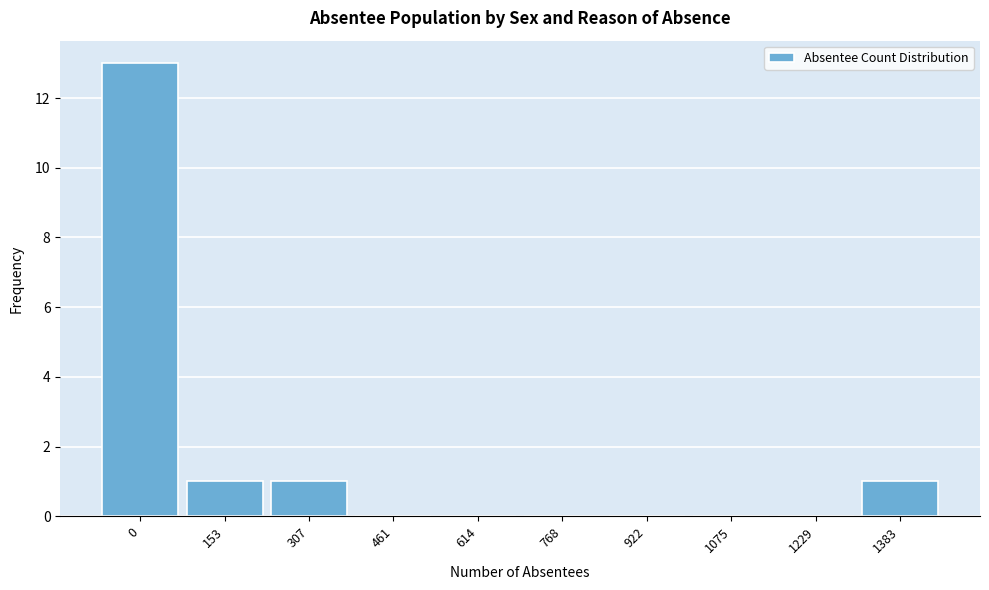

Reading left to right, extract all data points from this chart.

0=13	153=1	307=1	461=0	614=0	768=0	922=0	1075=0	1229=0	1383=1